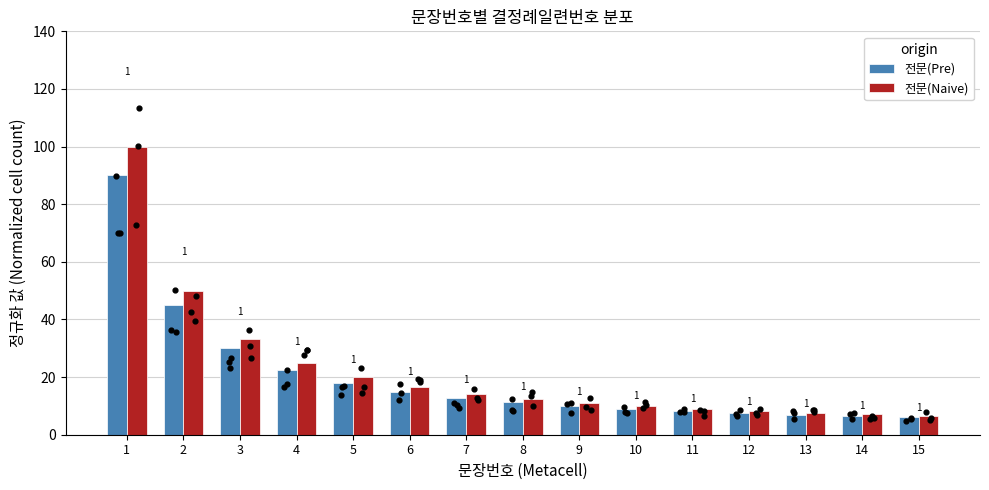

Which series has the largest total across all categories?

전문(Naive)